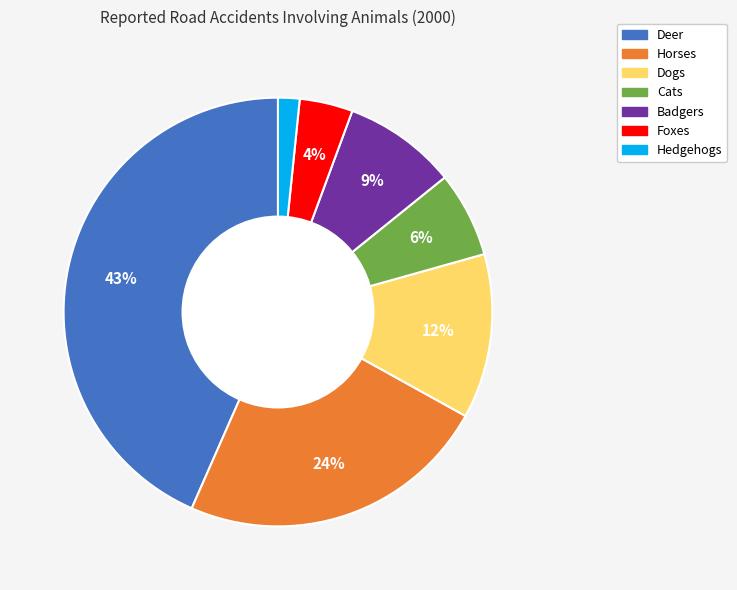

Which category has the biggest portion of the pie?

Deer